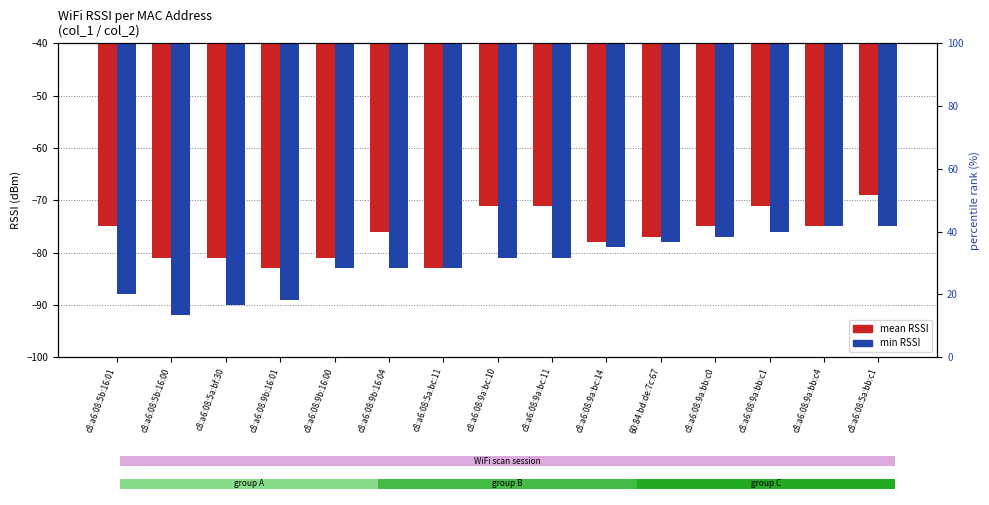

Which series changed the most between c8:a6:08:9a:bc:10 and c8:a6:08:5a:bb:c1?

min RSSI